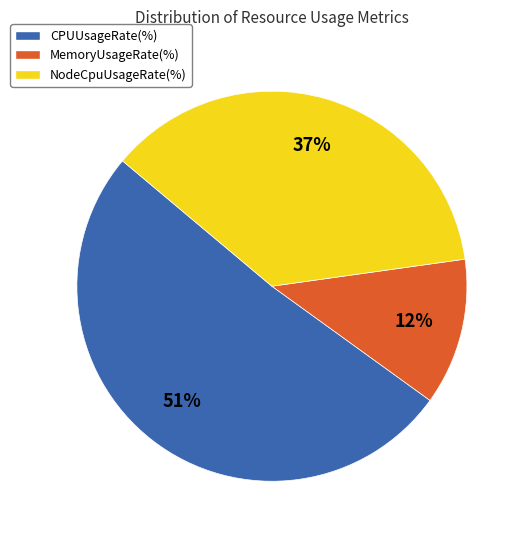

Rank the categories by value from lowest to highest.

MemoryUsageRate(%), NodeCpuUsageRate(%), CPUUsageRate(%)